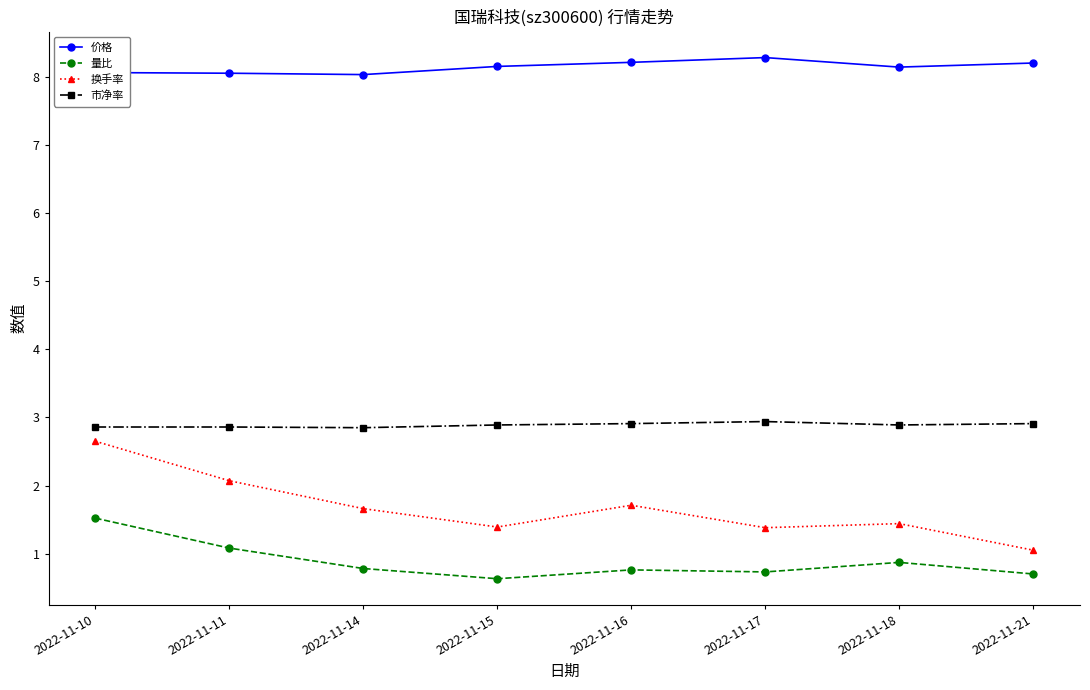

How many distinct data groups are displayed?

4